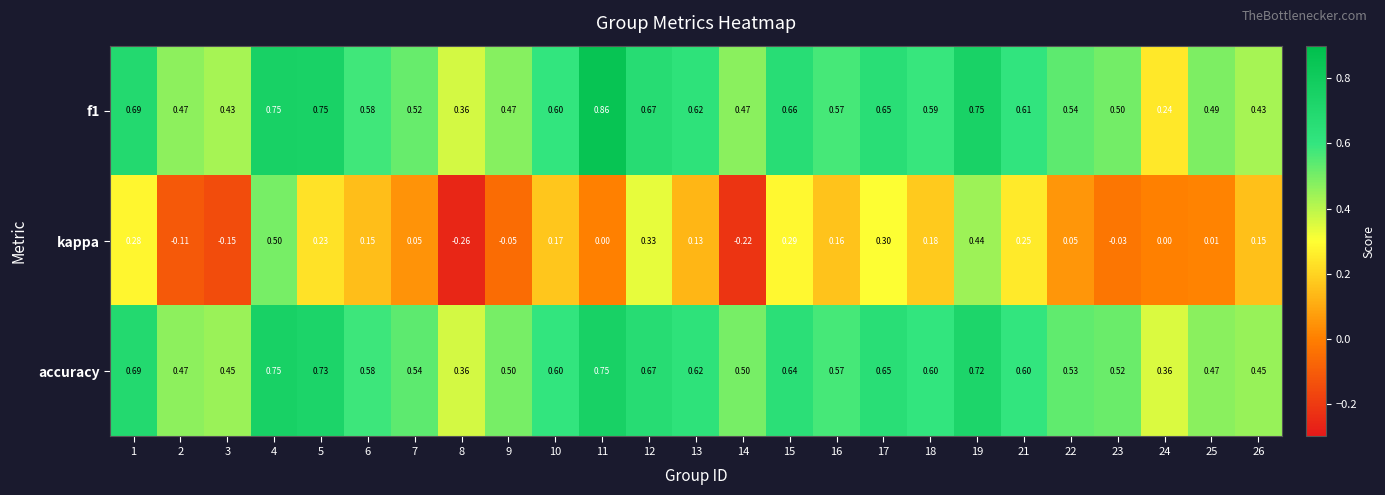

Which series has the largest total across all categories?

accuracy